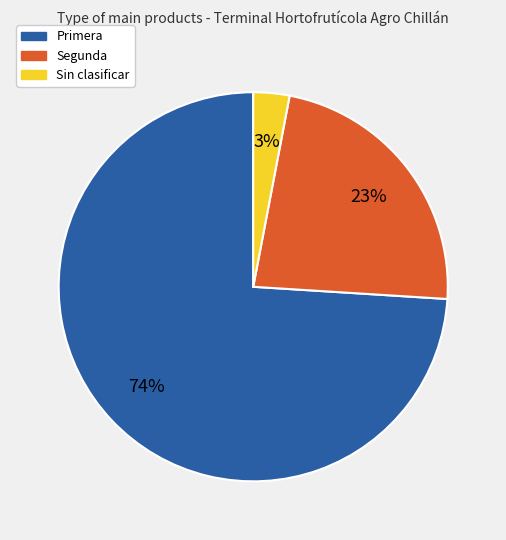

Does any single category account for the majority?

Yes